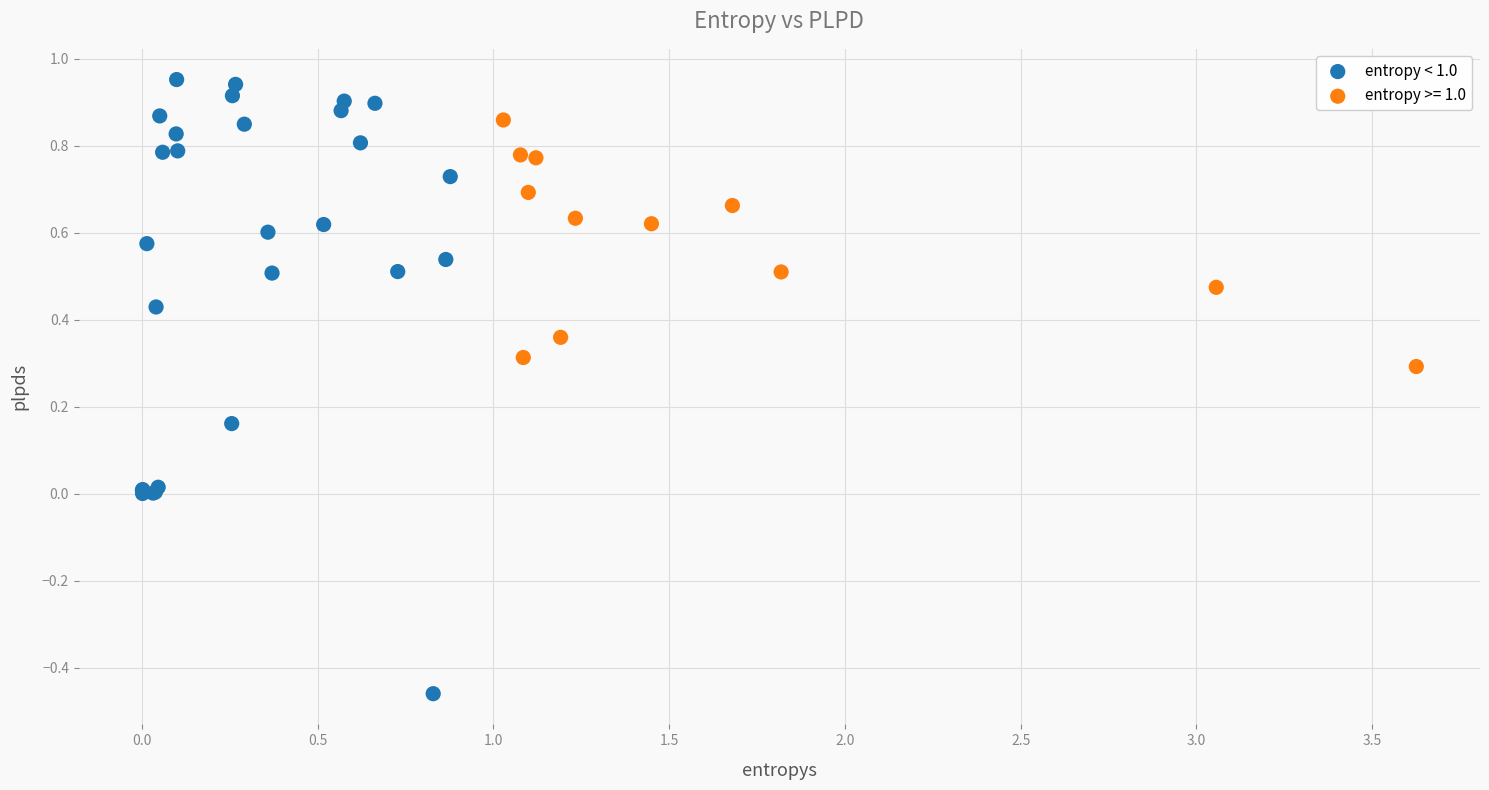

Which series has the largest Y range (max minus min)?

entropy < 1.0